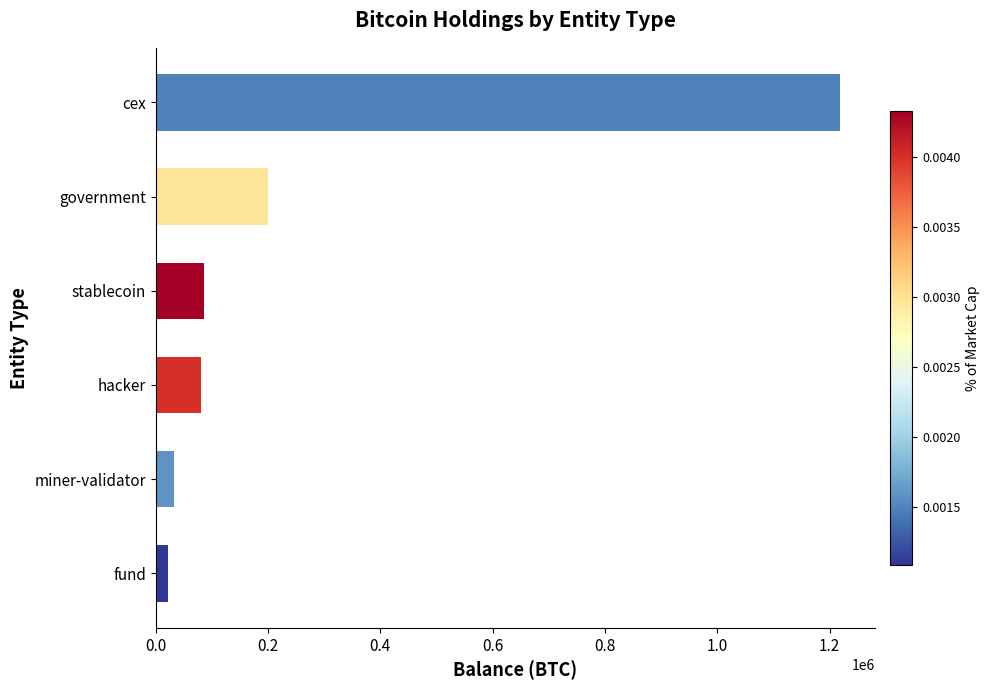

What is the value of the 1st bar from the top?

1219121.6